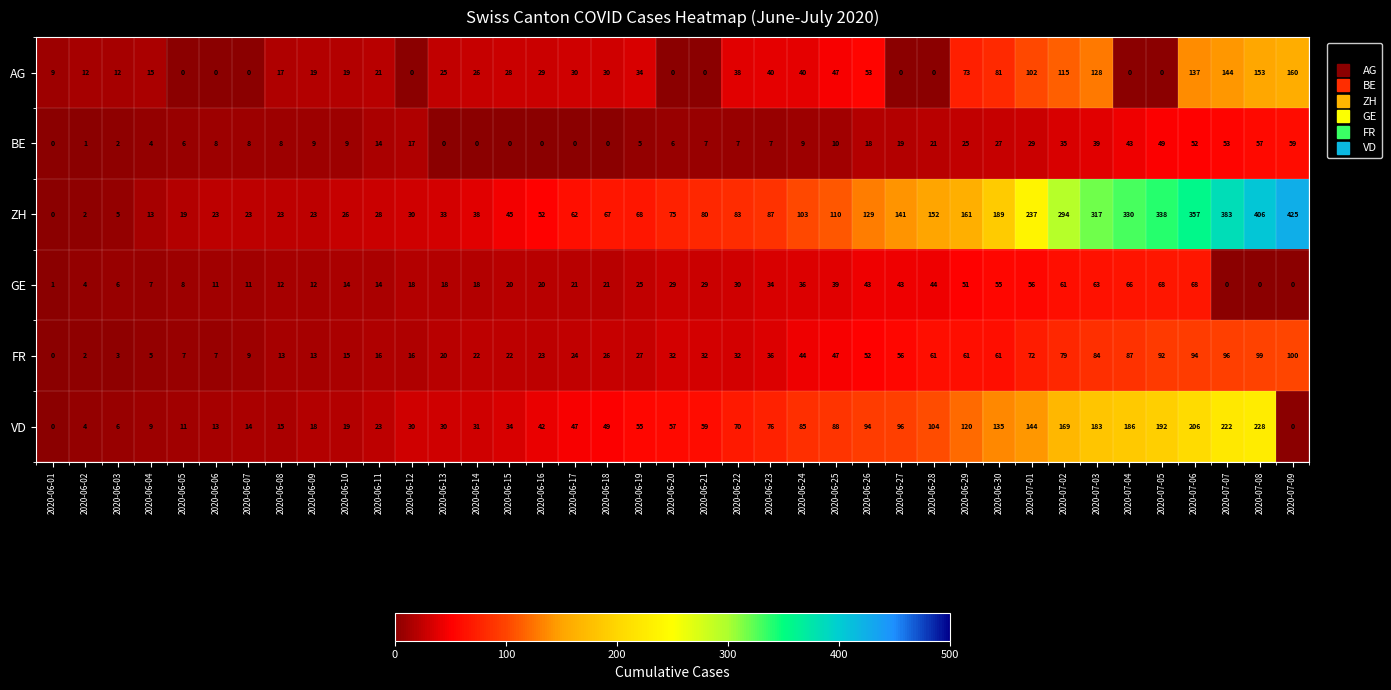

At how many categories does at least one series exceed 401?

2